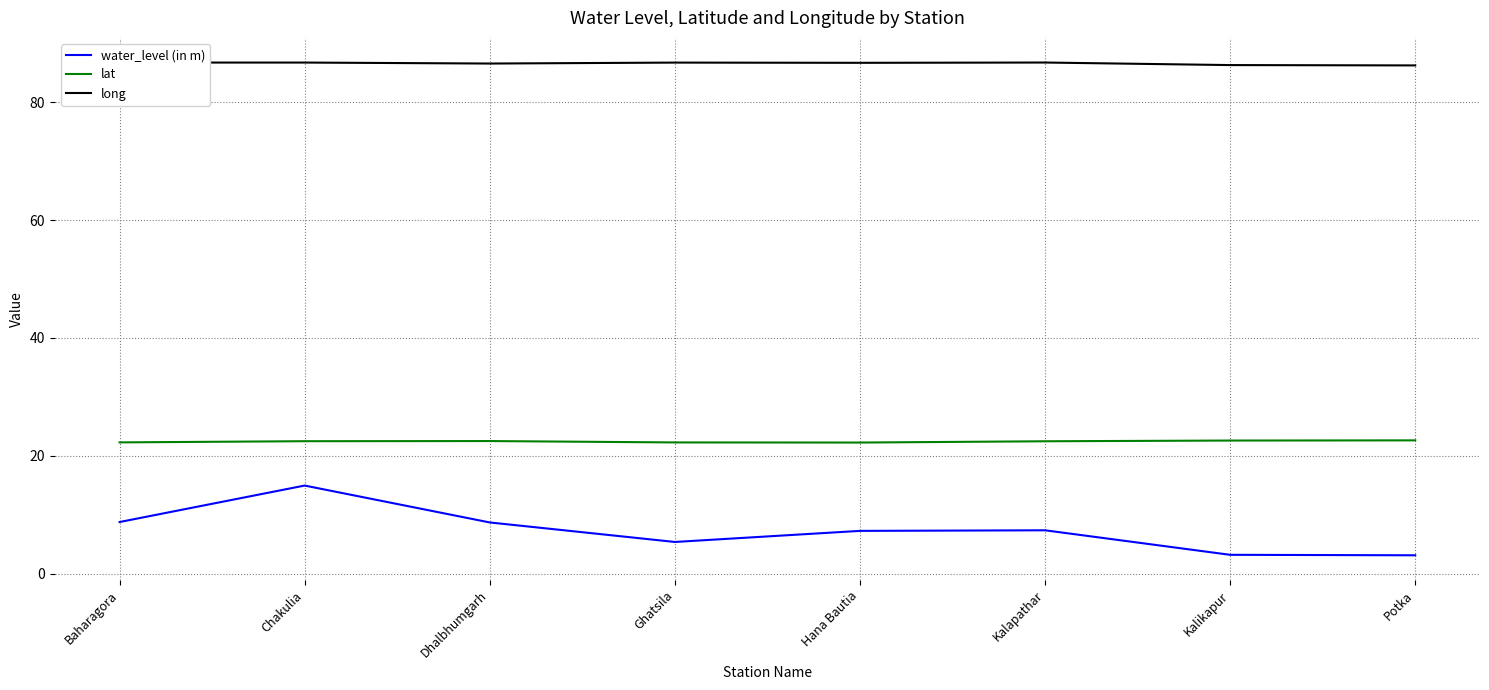

Which series has the widest spread of values?

water_level (in m)